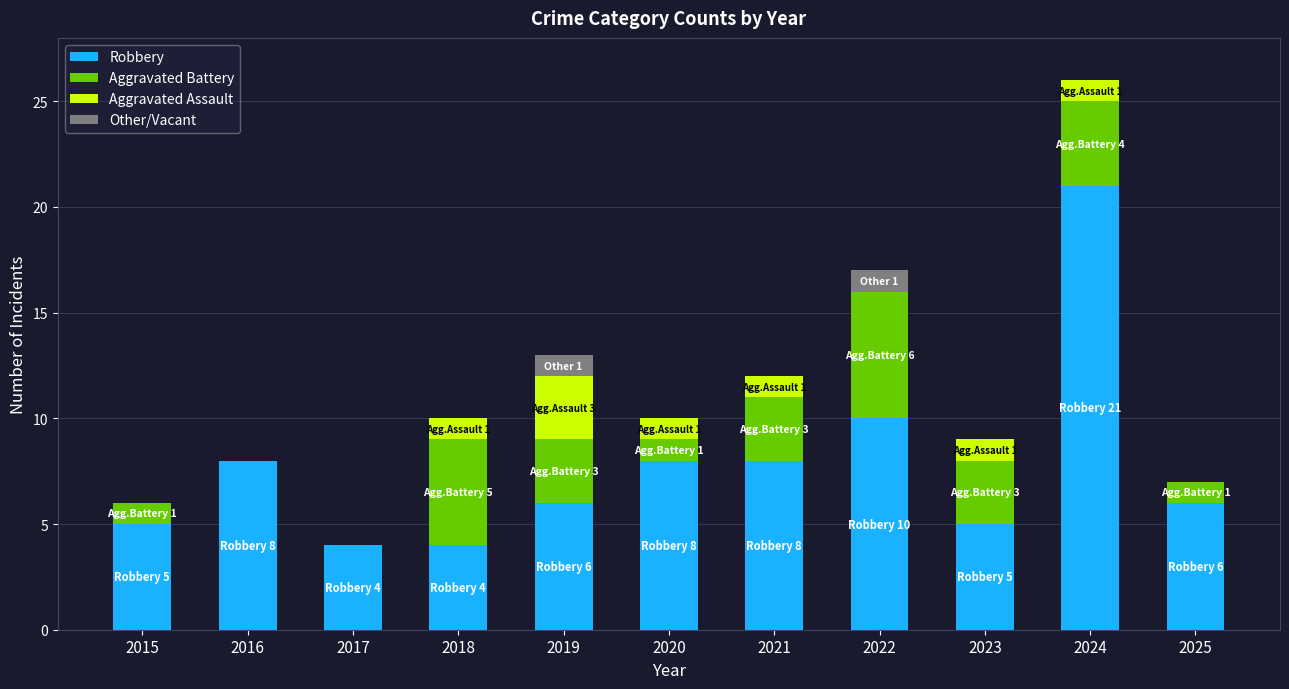

What is the sum of all Robbery values?

85